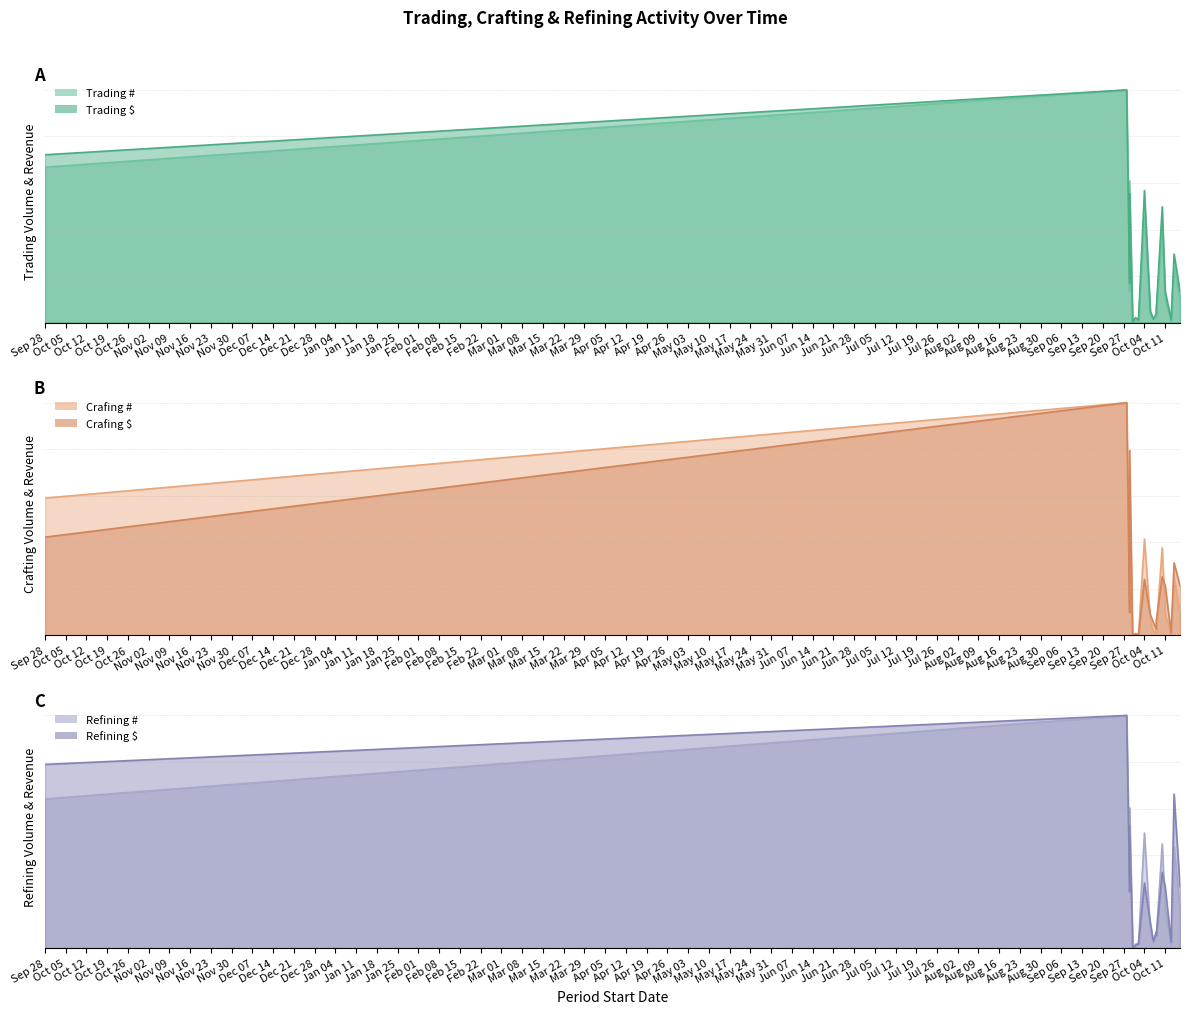

What is the sum of all Refining $ (line) values?

5.0